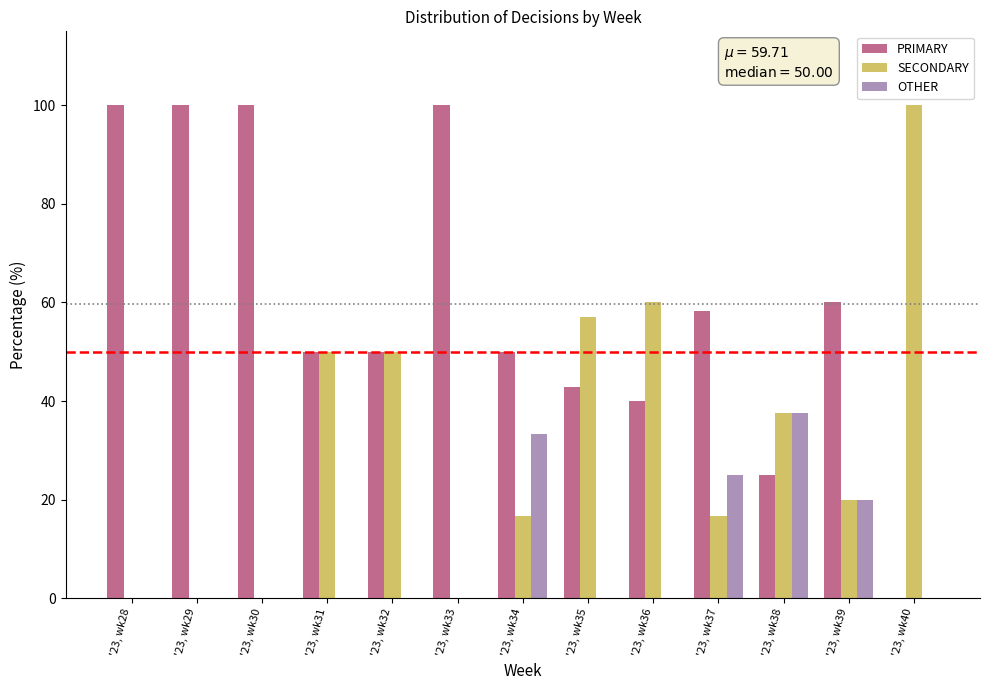

Is it true that PRIMARY equals 42.9 at '23, wk35?

True